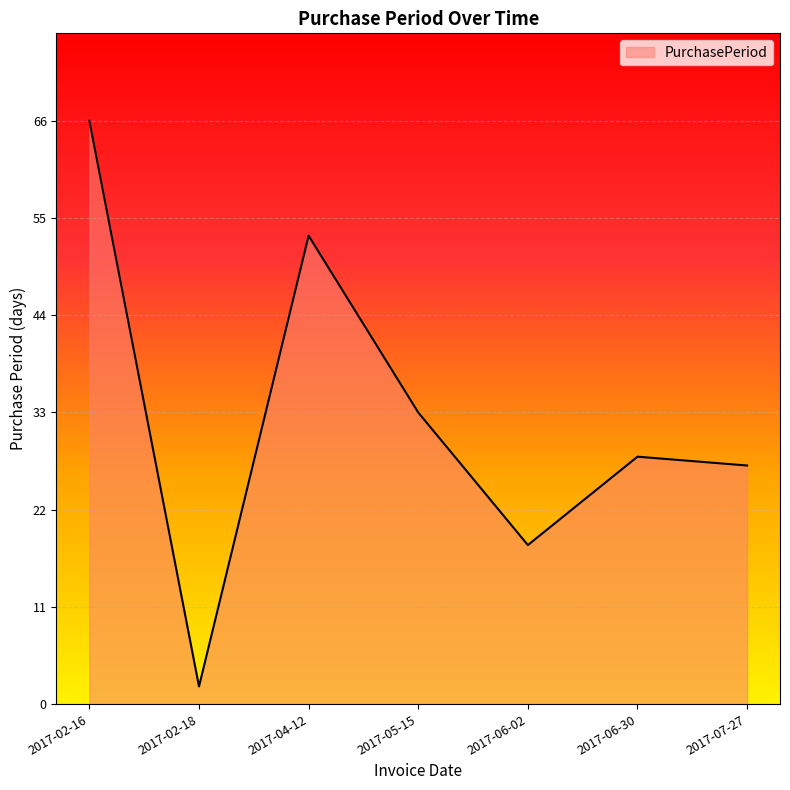

What is the approximate value at 2017-05-15, to the nearest 5?

35